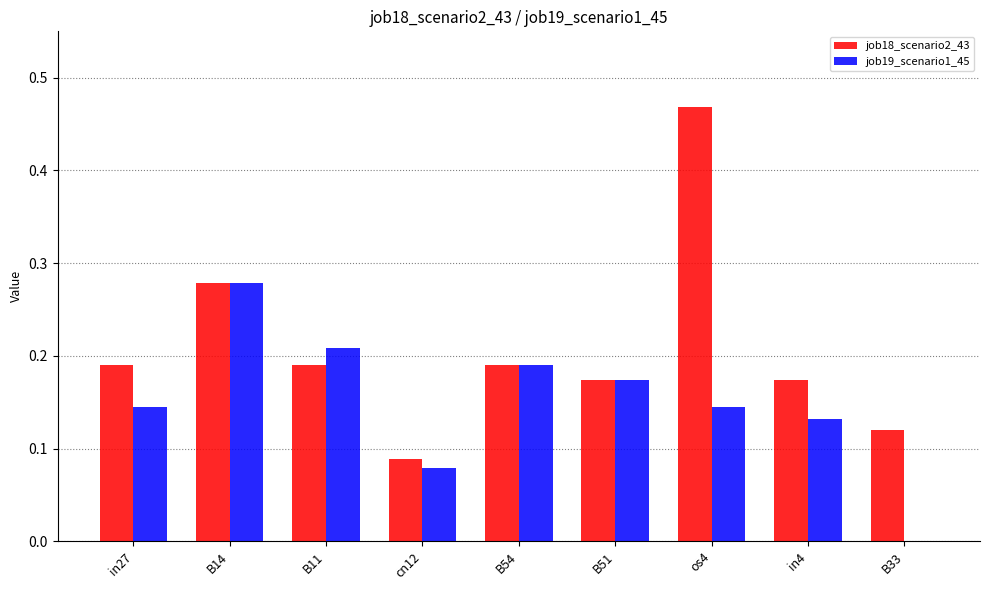

At which category is the sum across all series the highest?

os4